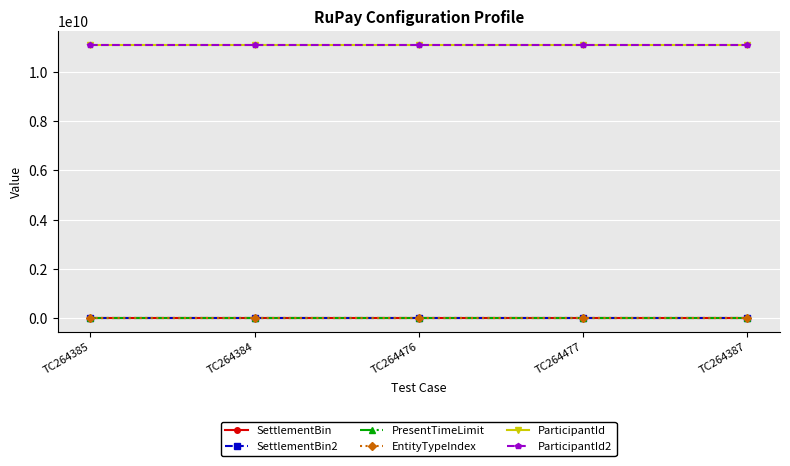

What is the difference between the SettlementBin values at TC264477 and TC264476?

3